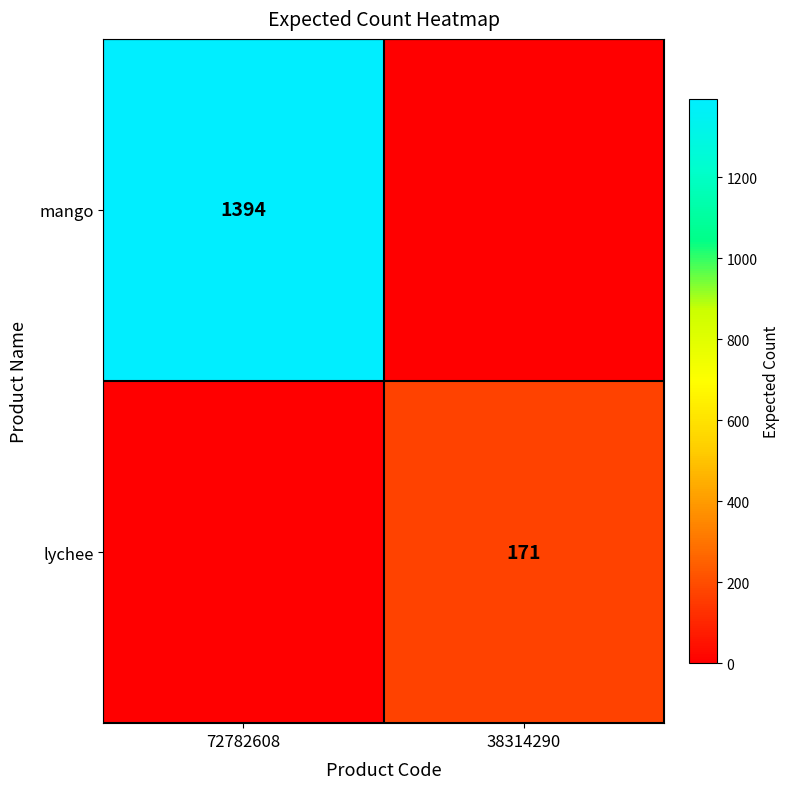

True or false: mango has a value of 321 at 72782608.

False